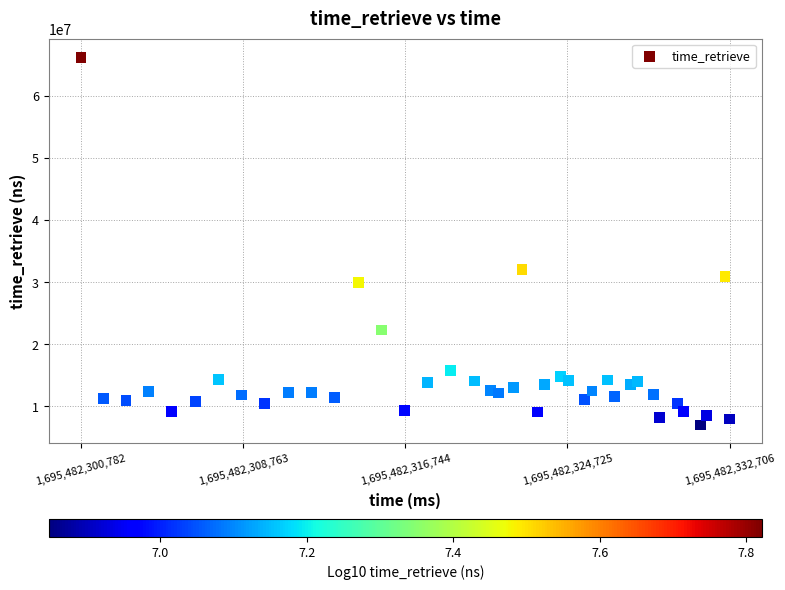

What Y value in the scatter plot is closest to 36663484?

32042934